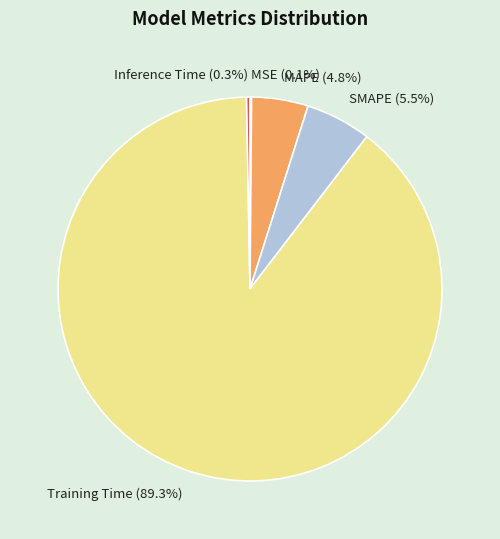

How much of the chart is everything except MAPE?

95.2%